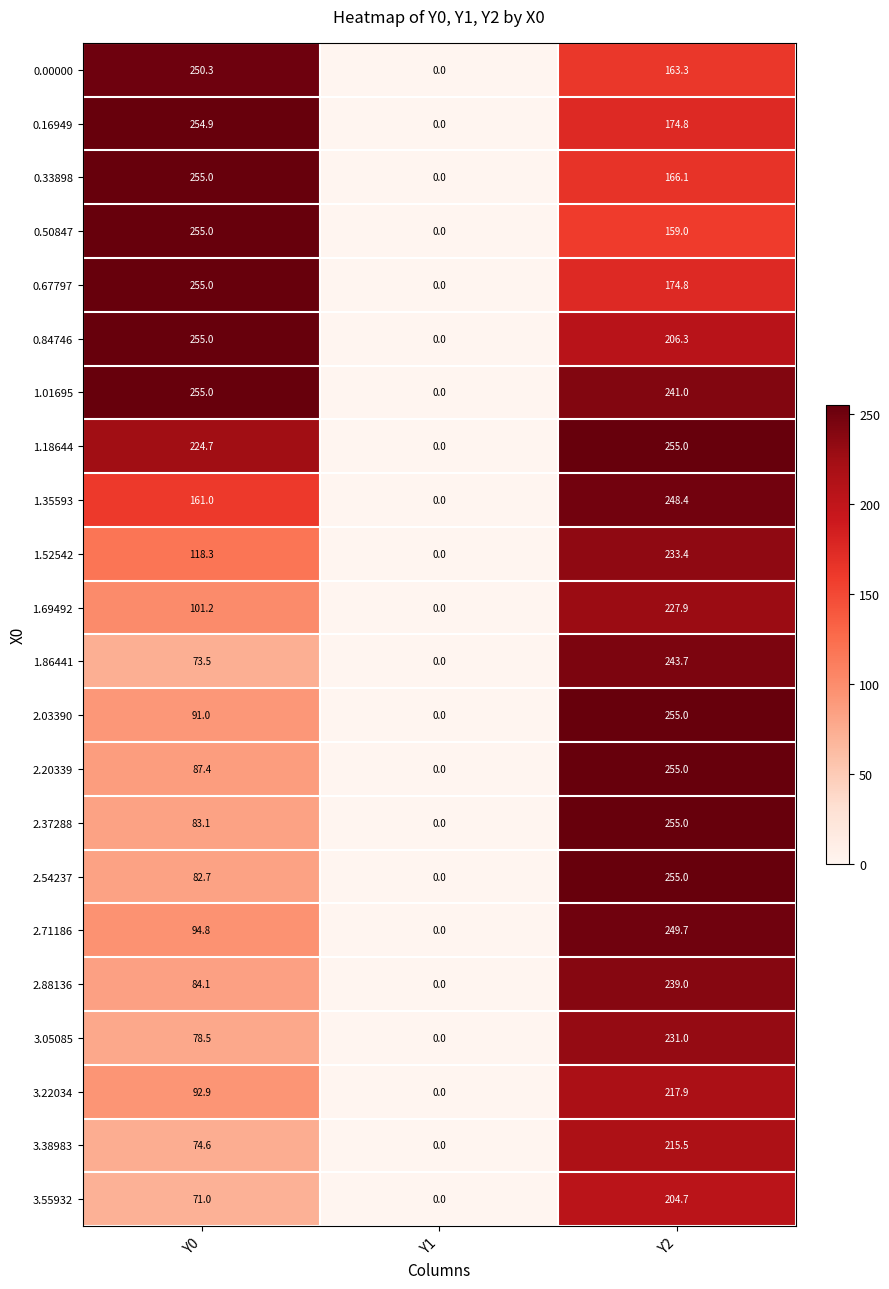

Which category has the highest value in the 3.38983 series?

Y2